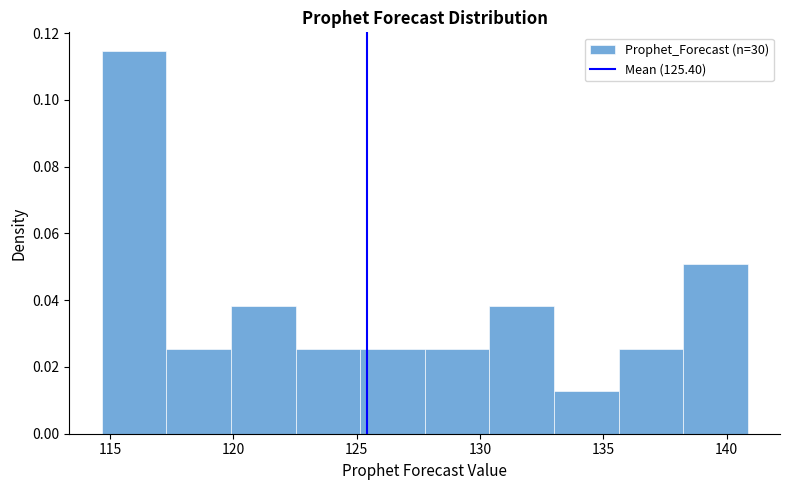

How tall is the bar that spans 130.5 to 133.0 on the x-axis? Neither the bar edges nor the heights are printed on the chart, so give them approximately, as read against the axes.

0.038